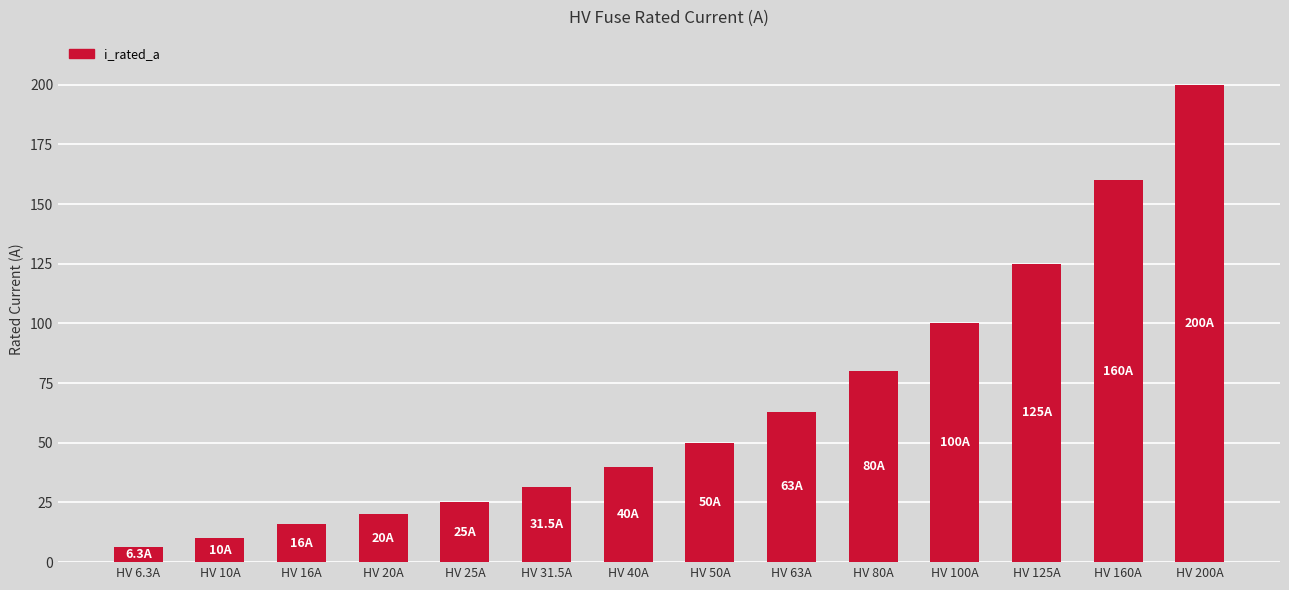

List the labels in order of value, smallest first.

HV 6.3A, HV 10A, HV 16A, HV 20A, HV 25A, HV 31.5A, HV 40A, HV 50A, HV 63A, HV 80A, HV 100A, HV 125A, HV 160A, HV 200A